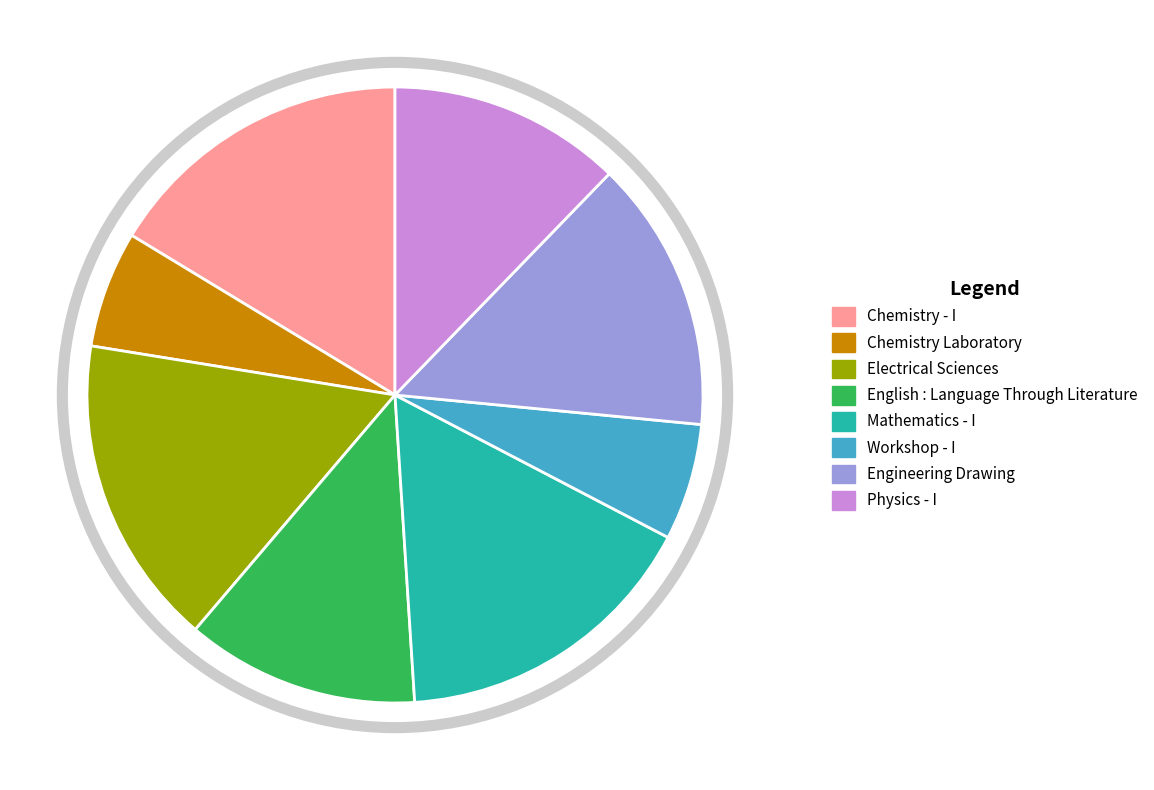

Approximately how many times larger is the value at Physics - I compared to Engineering Drawing?

0.9